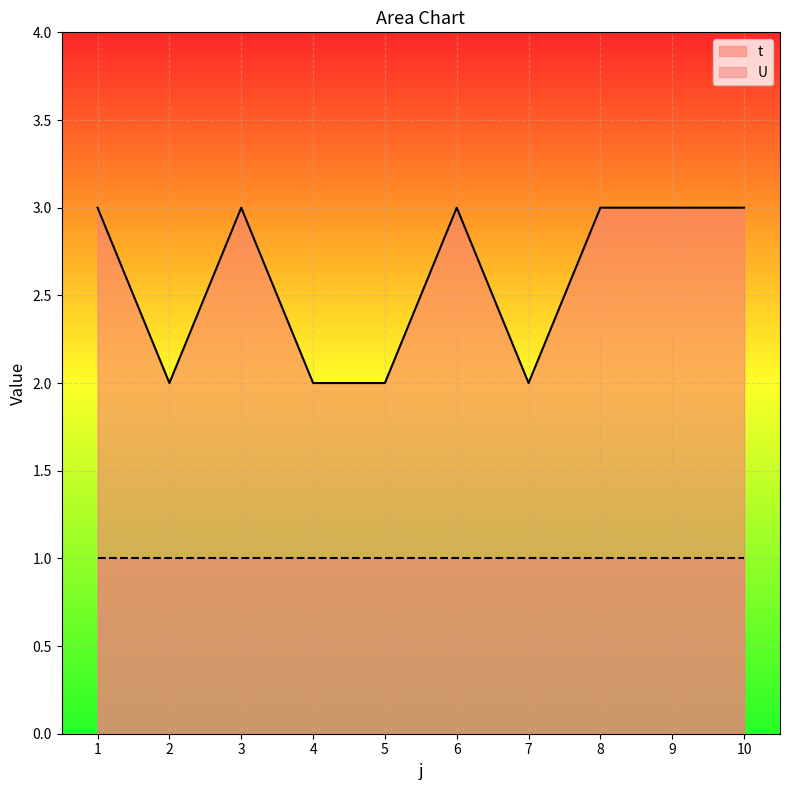

The chart shows a value of 3 at 6. True or false?

True